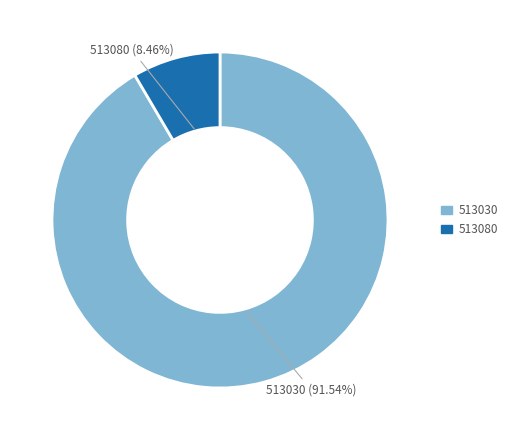

What percentage is the 513030 slice, to the nearest percent?

92%